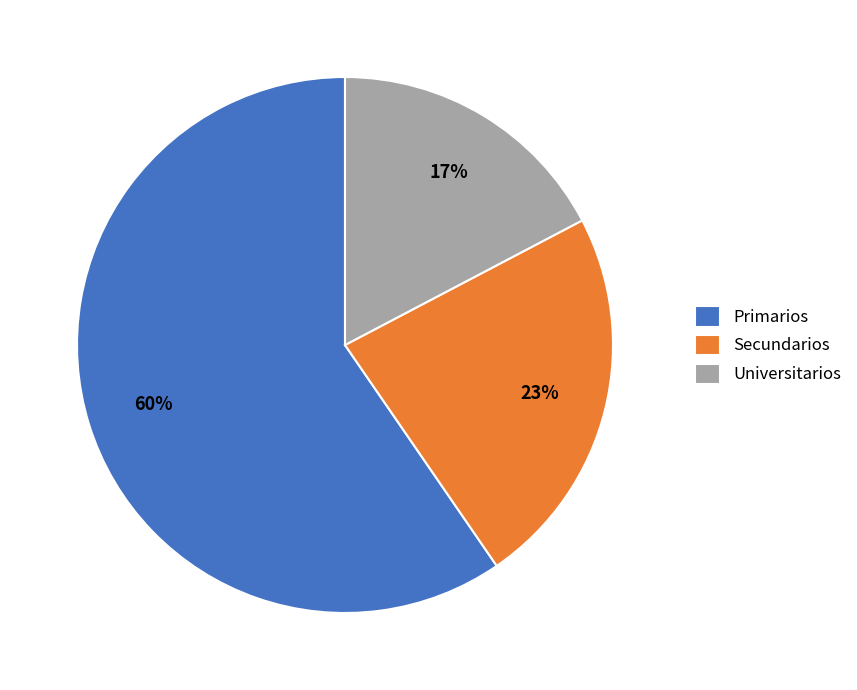

Which slice is the smallest?

Universitarios